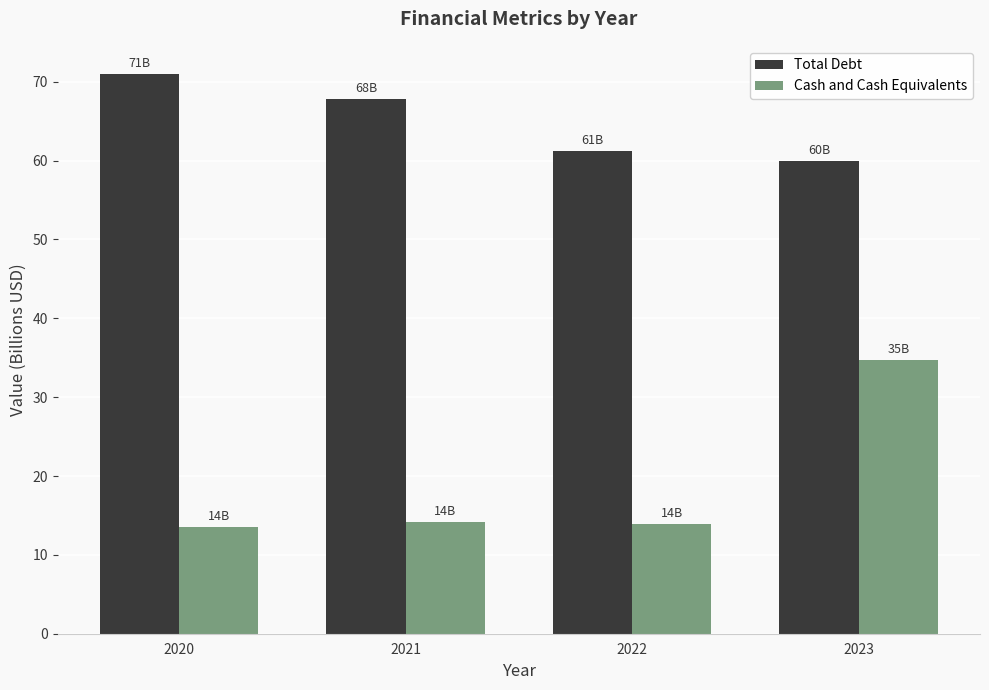

Rank the series at 2020 from highest to lowest value.

Total Debt, Cash and Cash Equivalents